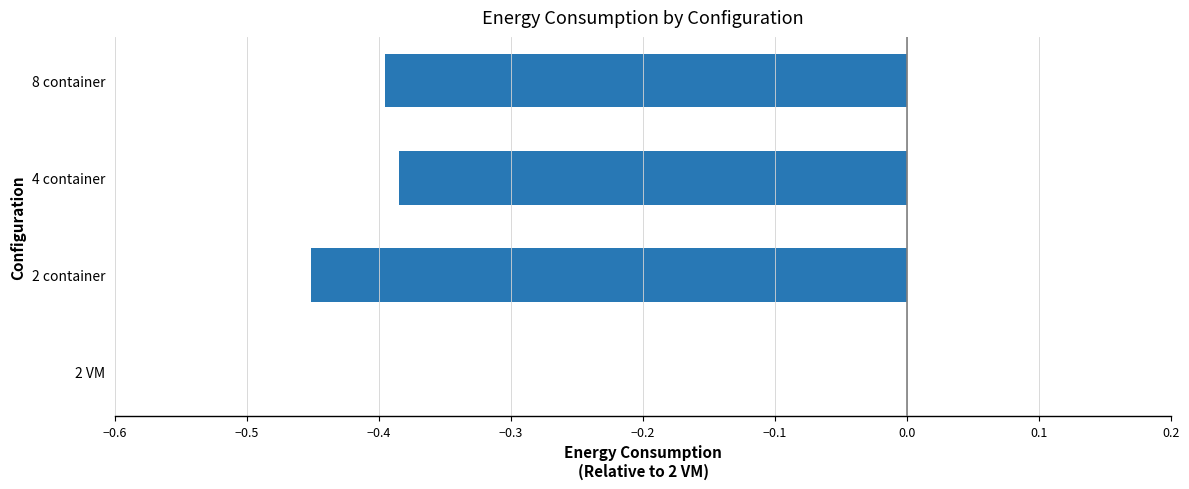

Is it true that the value at 2 VM is -0.3?

False